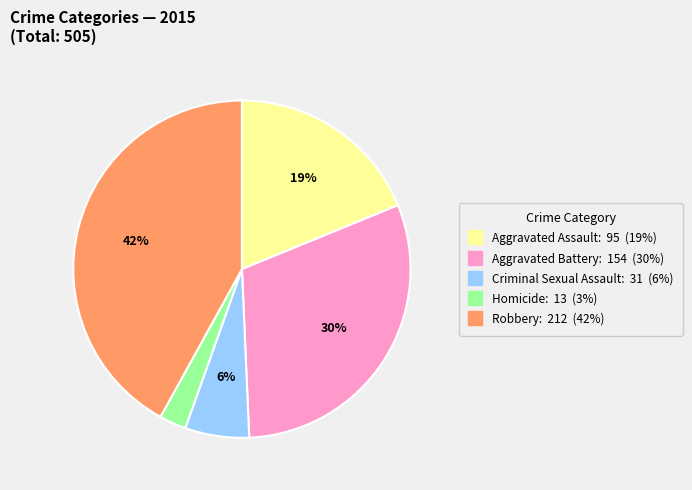

What is the smallest slice in the pie chart?

Homicide